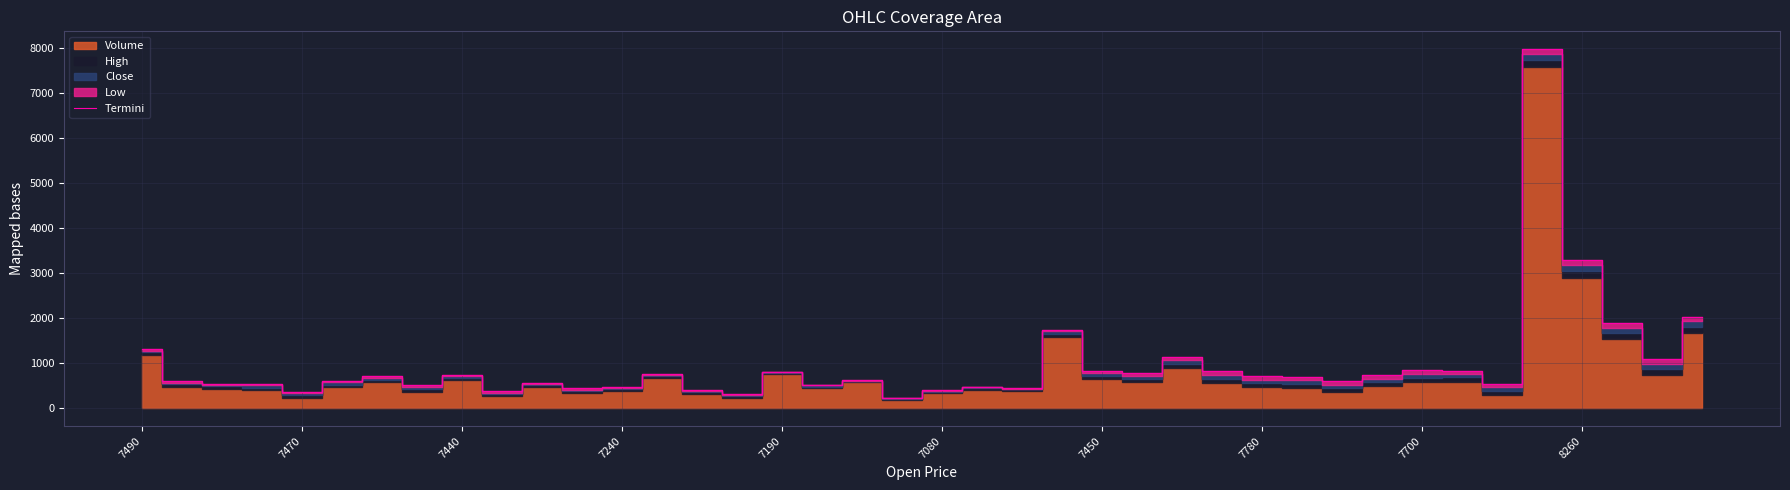

What is the greatest value displayed?

7977.2